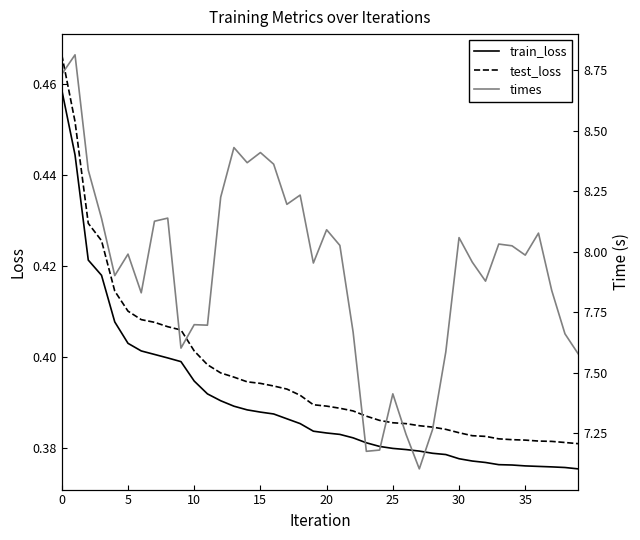

Is it true that test_loss equals 0.1 at 33?

False